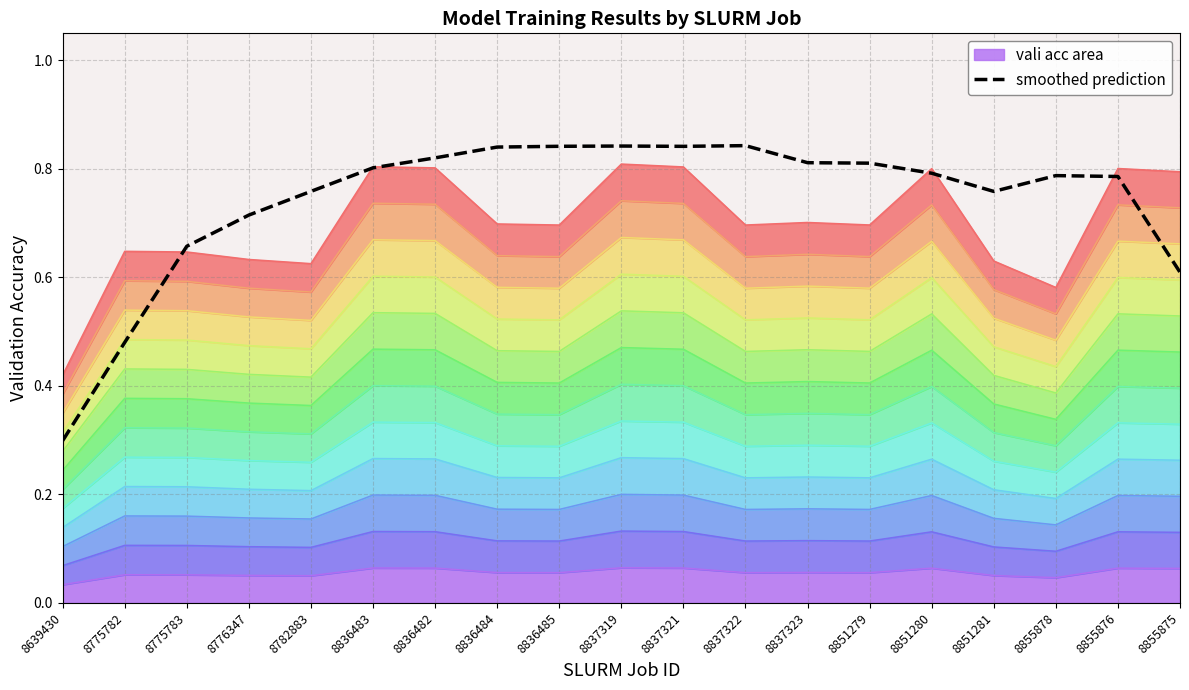

At which label is the value closest to 0?

8639430